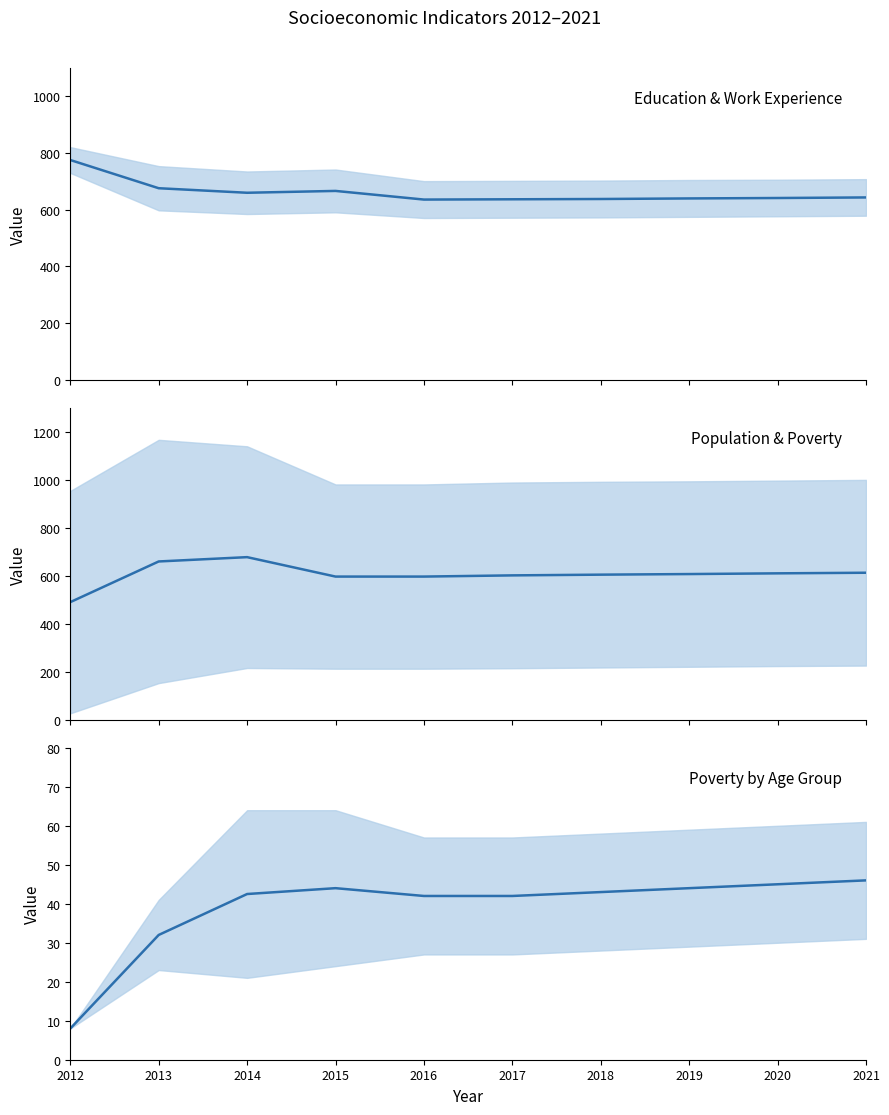

What is the total value across all series at 2014?

1380.5